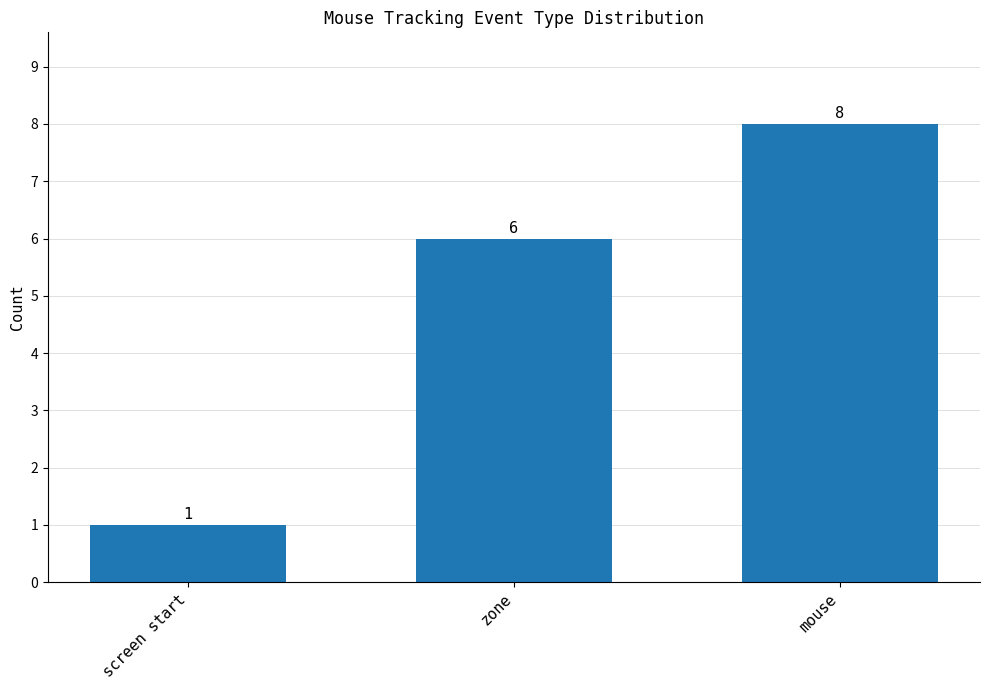

Reading right to left, extract all data points from this chart.

8	6	1